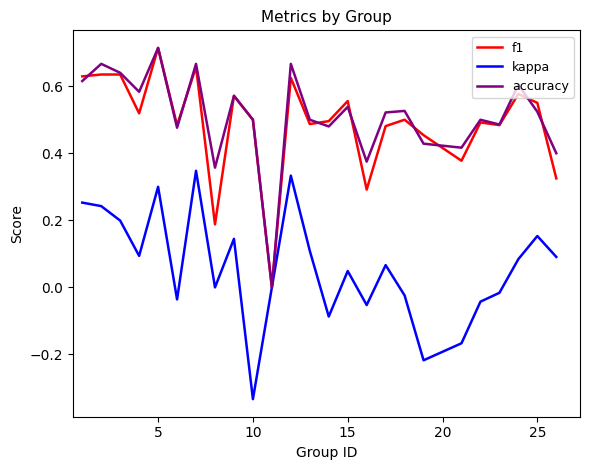

True or false: accuracy and f1 intersect in this chart.

True